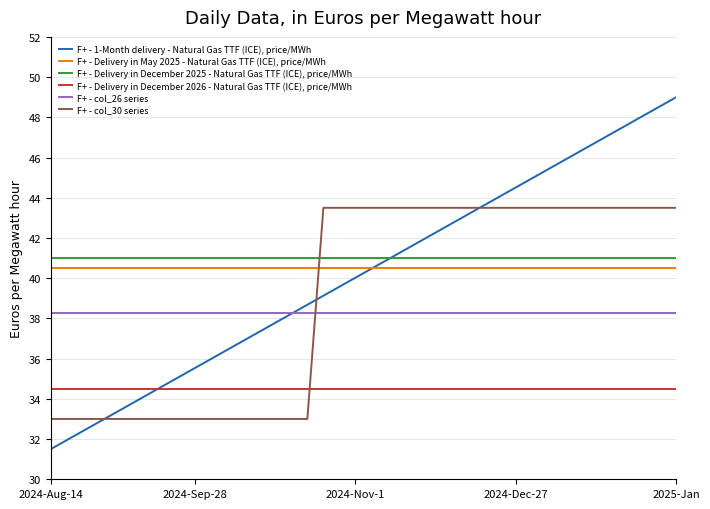

What is the greatest value displayed?

49.0